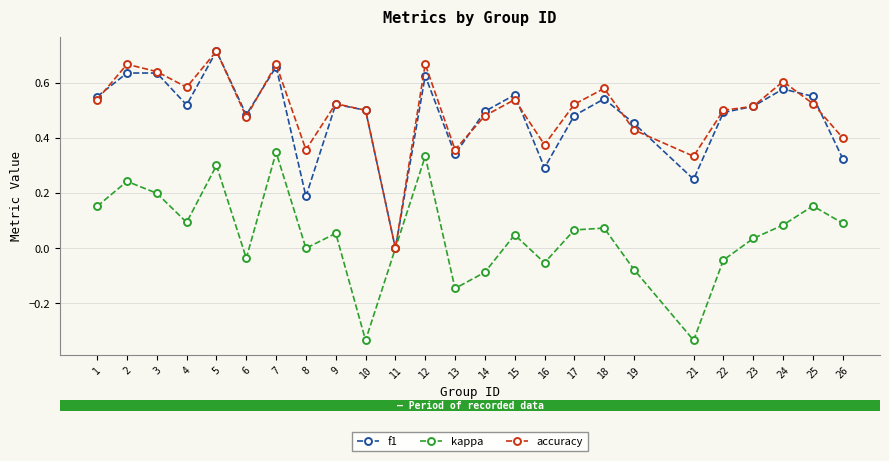

Where does the kappa series first go above 0?

1